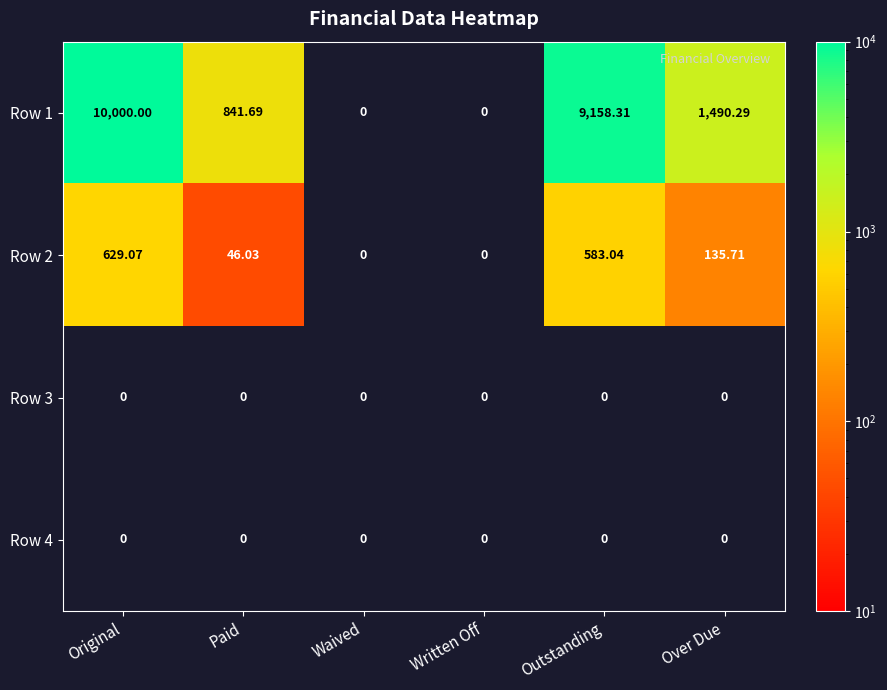

At which category does the chart reach its peak across all series?

Original